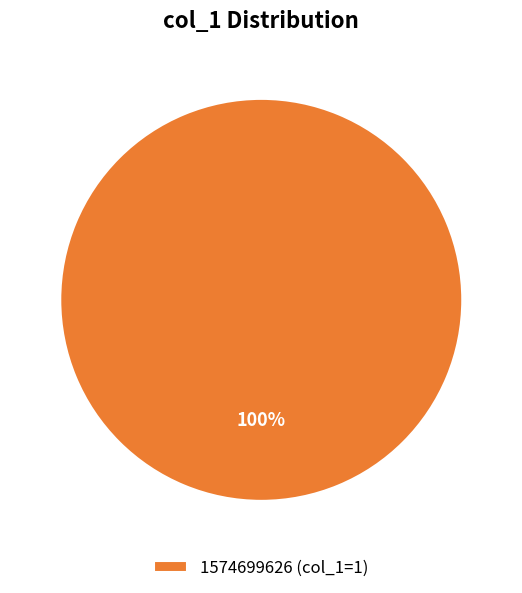

To the nearest percent, what percentage of the pie is 1574699626 (col_1=1)?

100%